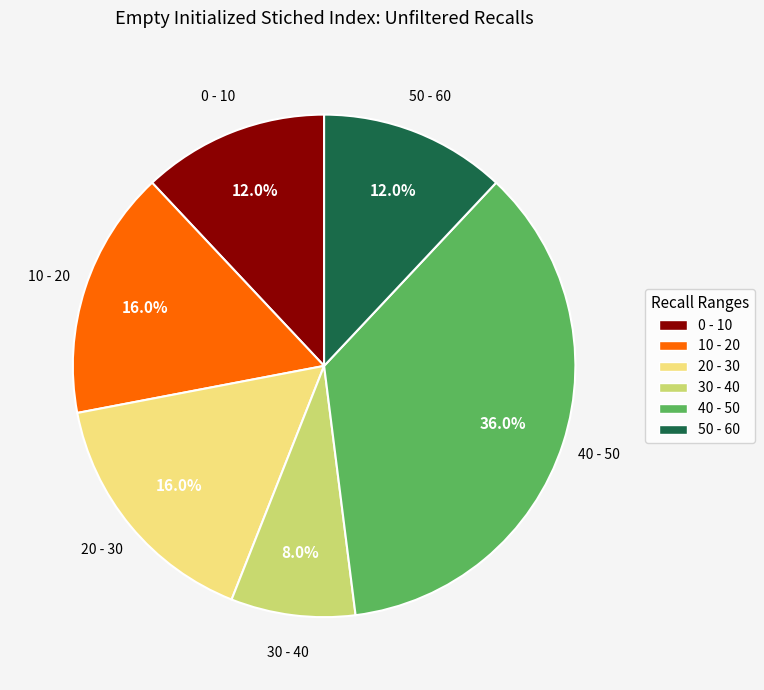

Is there a majority slice in this chart?

No